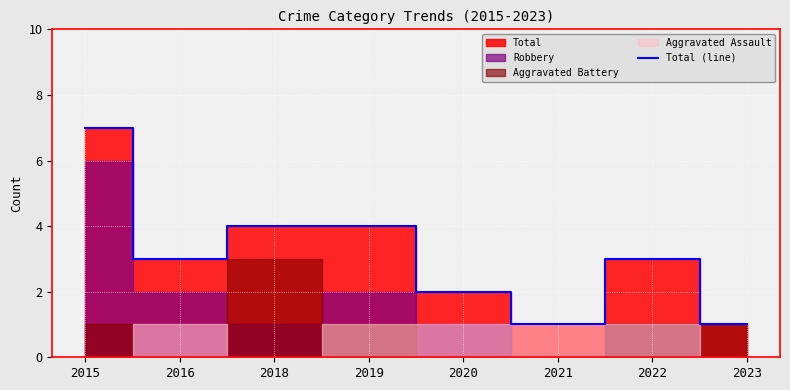

Reading right to left, transcribe all the data shown in this chart.

1	3	1	2	4	4	3	7